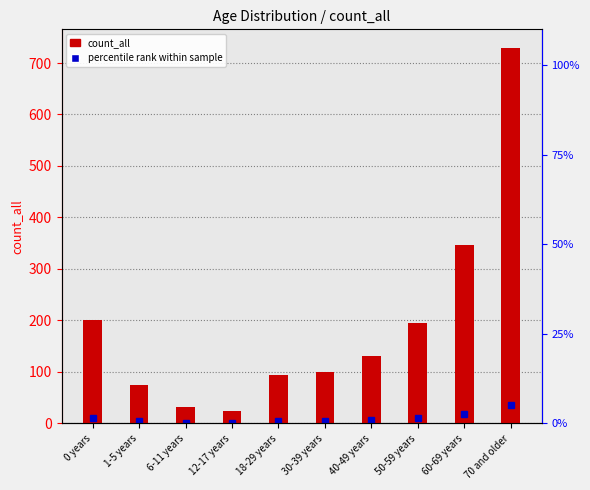

Reading left to right, extract all data points from this chart.

0 years=200	1-5 years=74	6-11 years=32	12-17 years=24	18-29 years=94	30-39 years=100	40-49 years=131	50-59 years=195	60-69 years=346	70 and older=729